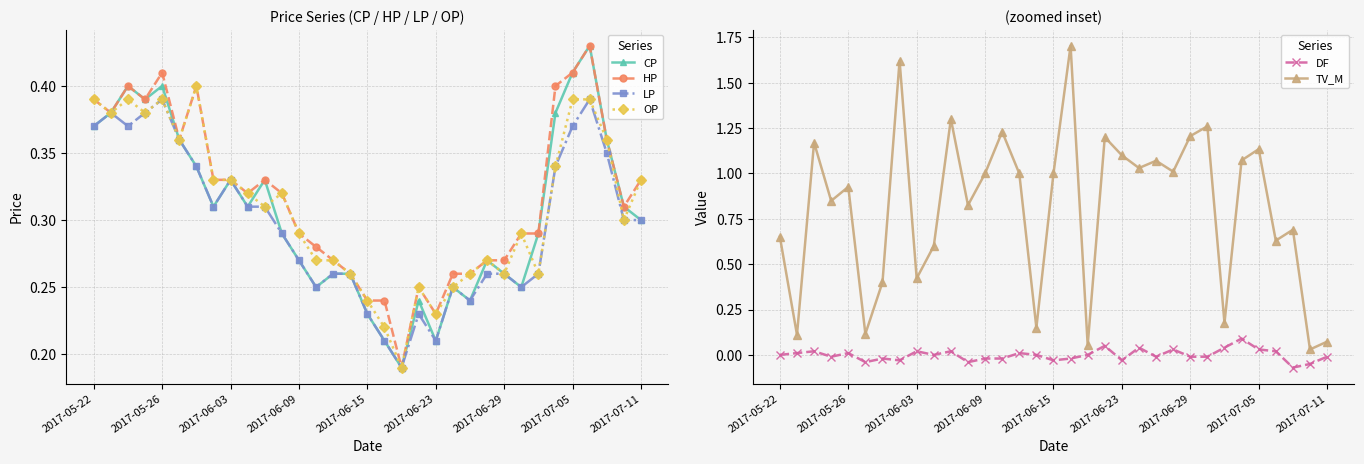

Does the chart have visible grid lines?

Yes